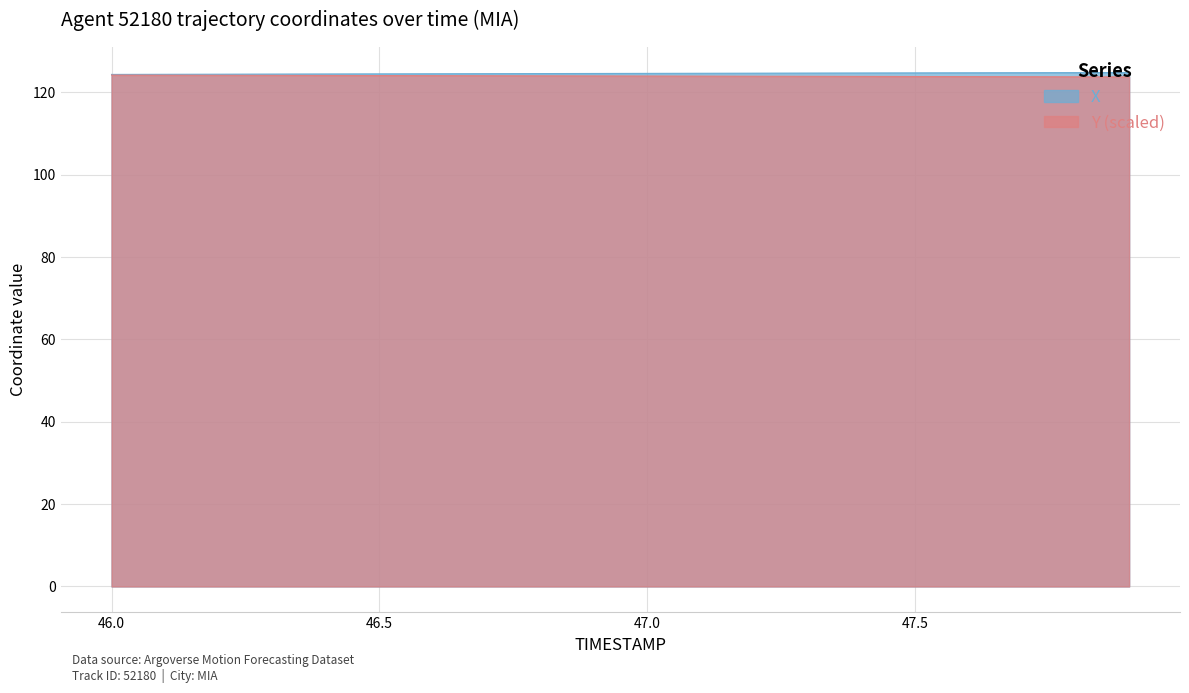

Reading left to right, what are all the values shown in this chart?

X: 46.0=124.3	46.1=124.4	46.2=124.4	46.3=124.4	46.4=124.4	46.5=124.5	46.6=124.5	46.7=124.5	46.8=124.5	46.9=124.6	47.0=124.6	47.1=124.6	47.2=124.6	47.3=124.7	47.4=124.7	47.5=124.7	47.6=124.7	47.7=124.7	47.8=124.8	47.9=124.8
Y: 46.0=124.2	46.1=124.1	46.2=124.1	46.3=124.1	46.4=124.1	46.5=124.1	46.6=124.0	46.7=124.0	46.8=124.0	46.9=124.0	47.0=123.9	47.1=123.9	47.2=123.9	47.3=123.9	47.4=123.8	47.5=123.8	47.6=123.8	47.7=123.8	47.8=123.8	47.9=123.7